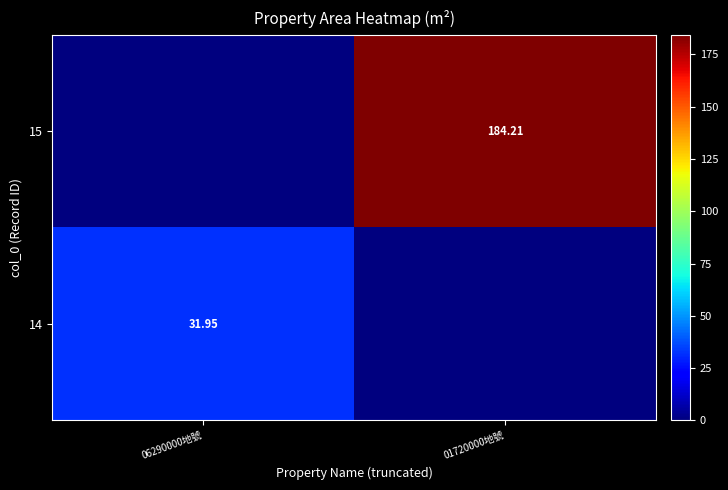

List the series in order of their overall mean, lowest first.

14, 15